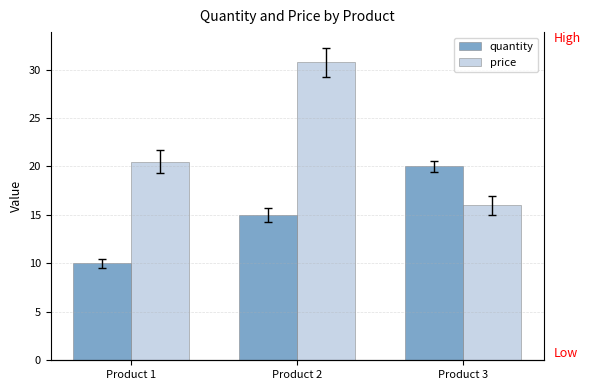

What are all the series names shown in the legend?

quantity, price